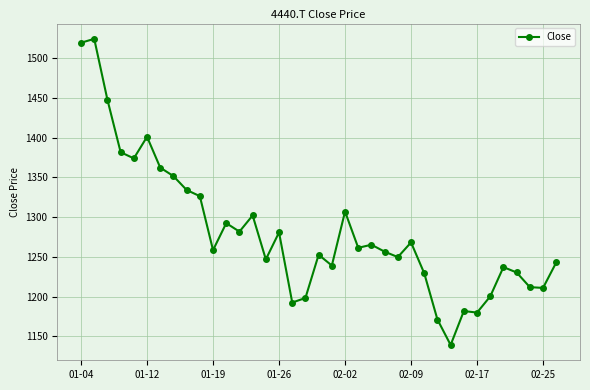

What is the difference between the second highest and second lowest values?

348.1